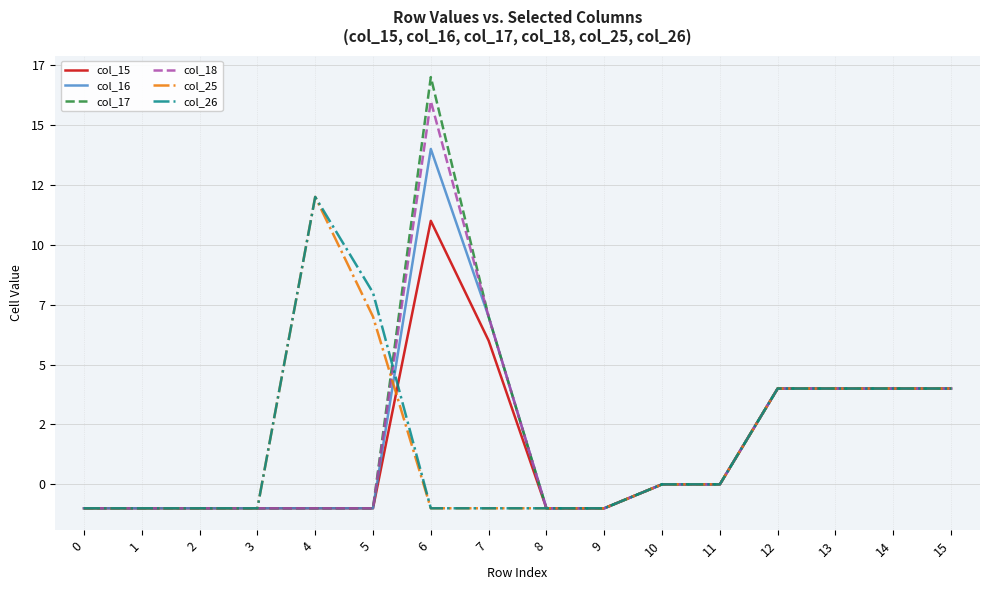

Which series has the largest total across all categories?

col_17